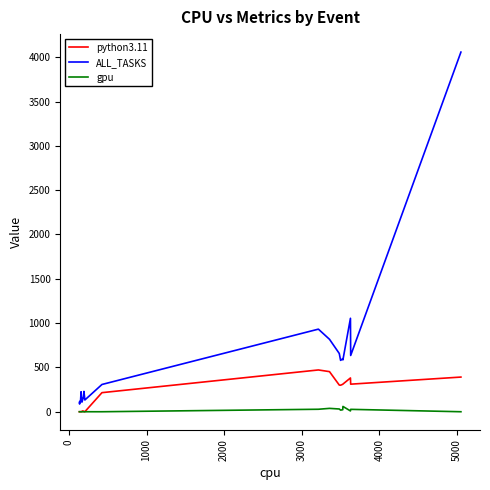

Rank the series by their maximum value, from highest to lowest.

ALL_TASKS, python3.11, gpu